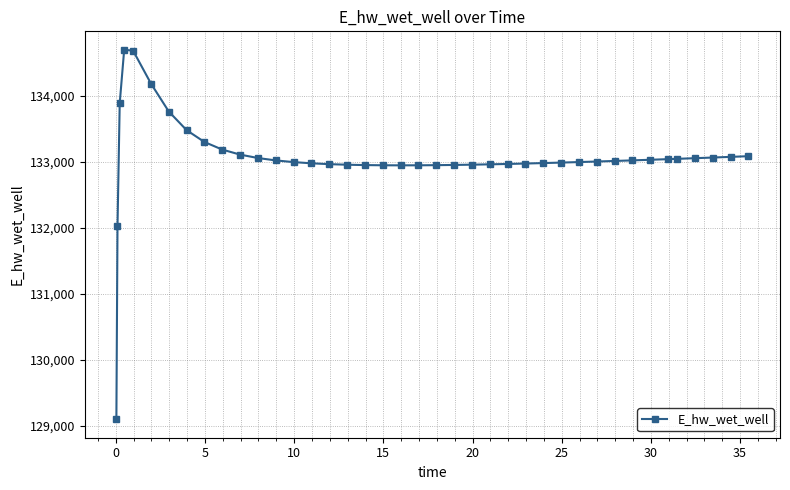

What is the difference between the maximum and minimum values?

5602.1